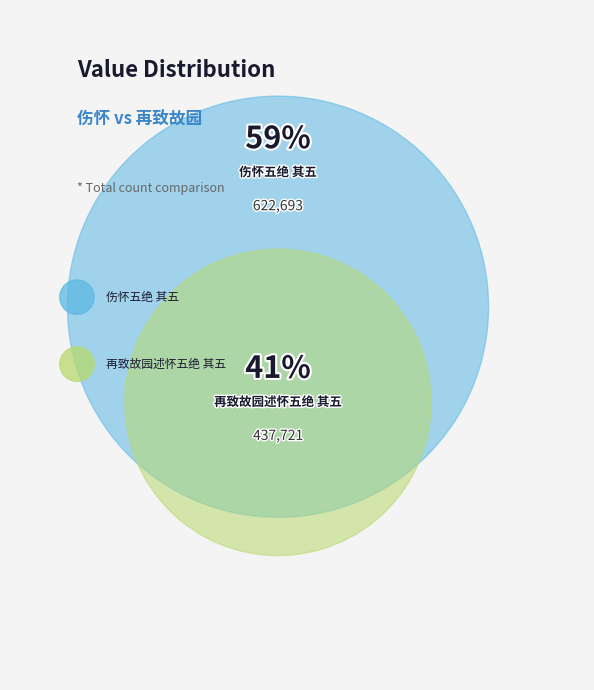

How many slices are in this pie chart?

2